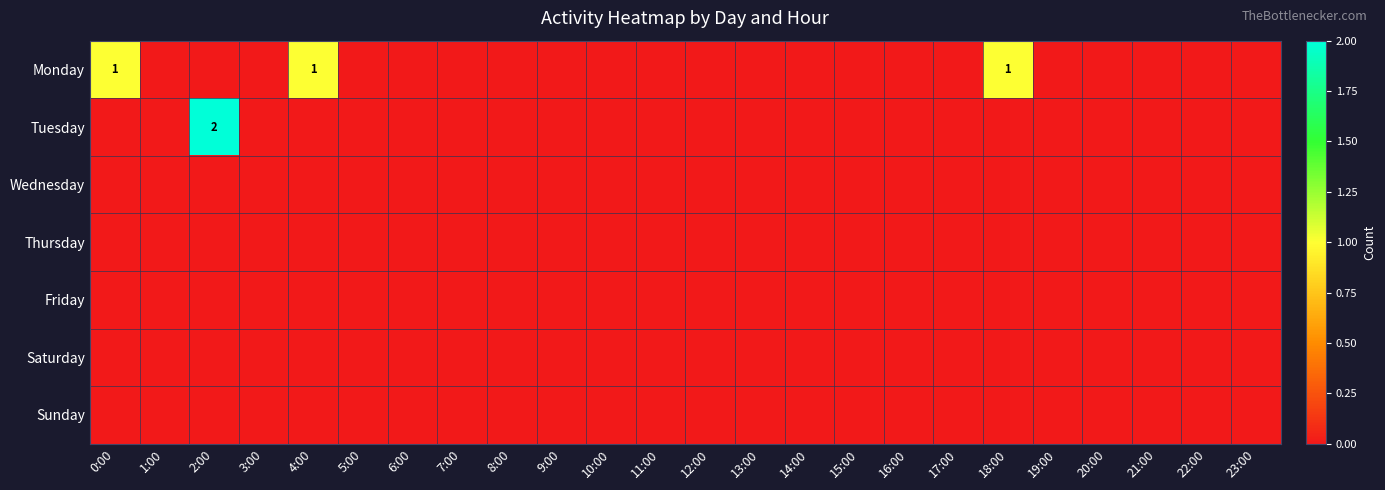

Count the Monday values in the range 0 to 1.

24